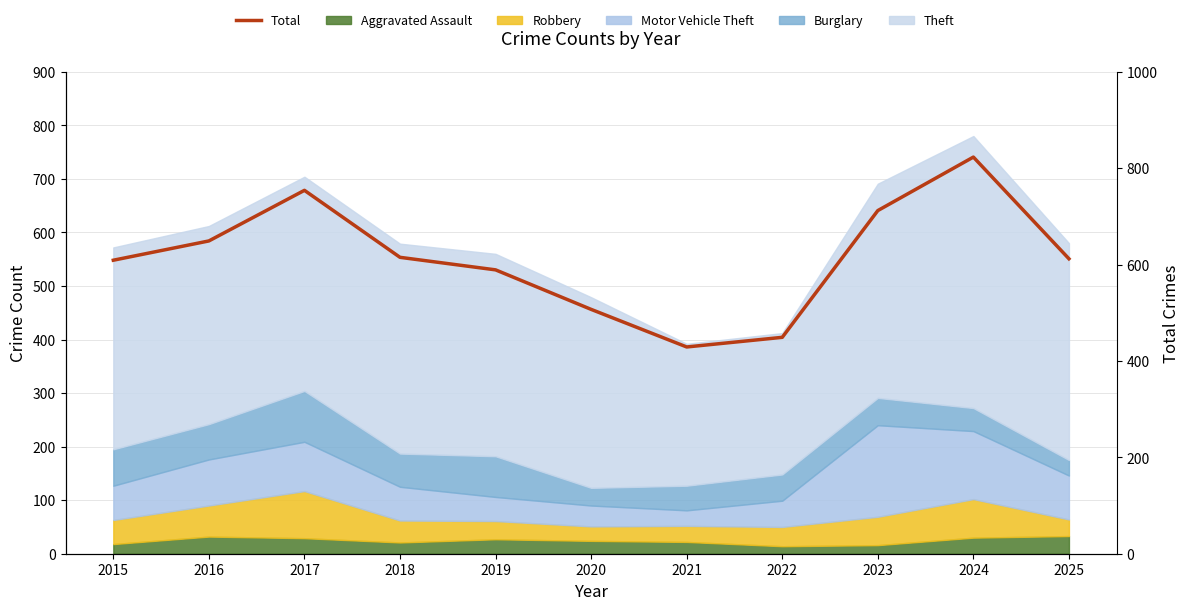

Between 2020 and 2025, which is larger?

2025